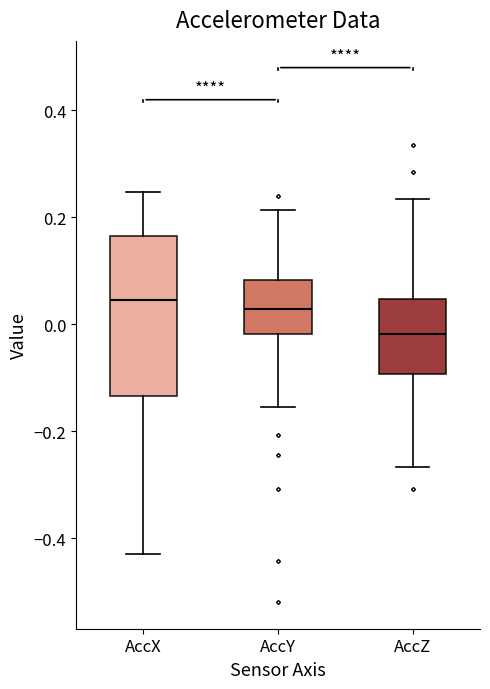

Reading left to right, transcribe this box plot: for each box, give where its median line is, the range the box spans, and where its two whiskers end, as read against the y-axis. The values are not printed on the chart, so give them approximately, as read against the axis.

AccX: median 0.04, box -0.14 to 0.16, whiskers -0.42 to 0.24
AccY: median 0.02, box -0.02 to 0.08, whiskers -0.16 to 0.22
AccZ: median -0.02, box -0.10 to 0.04, whiskers -0.26 to 0.24